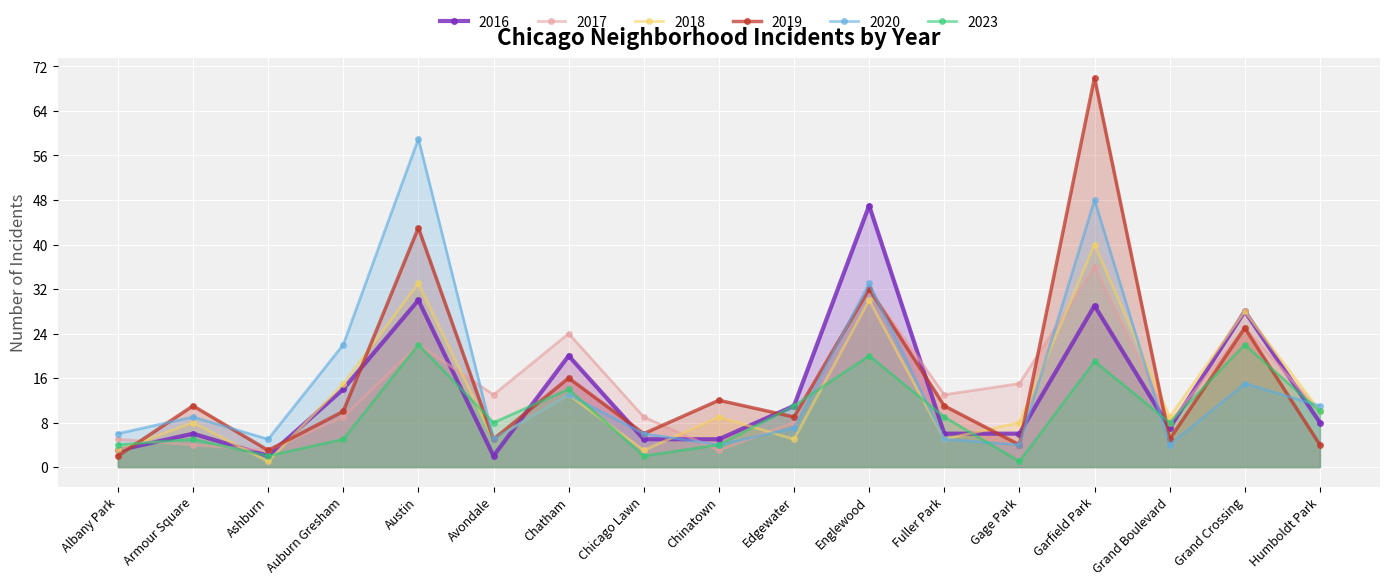

How many data points in 2017 are above 10?

8